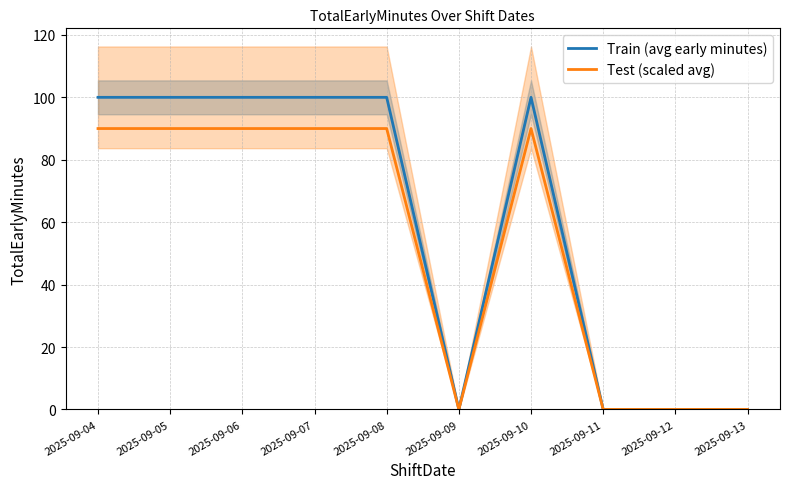

Which has a higher value, 2025-09-11 or 2025-09-10?

2025-09-10